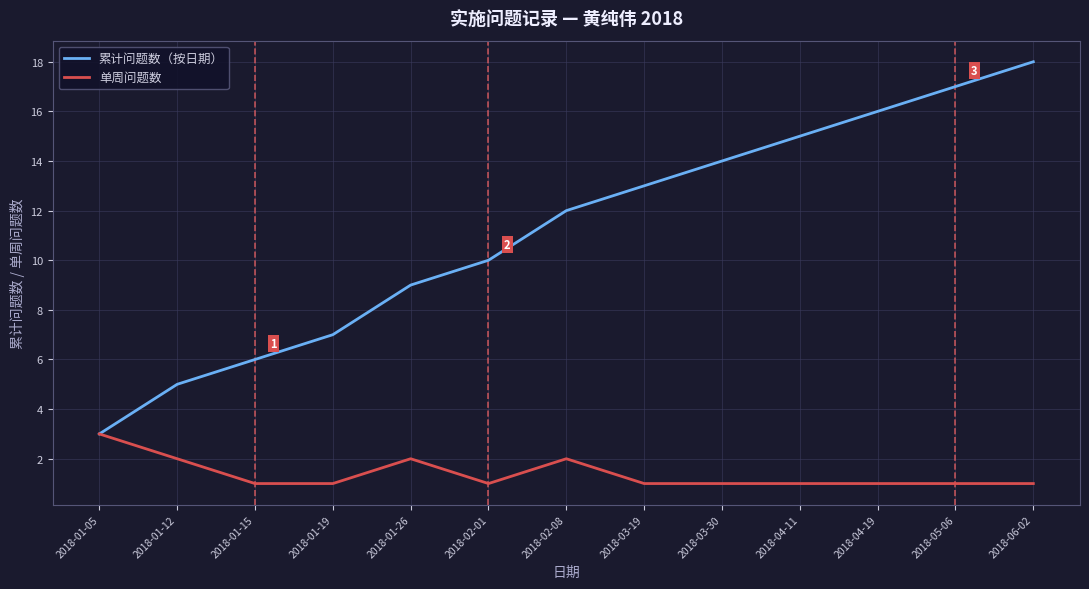

What position from the left is 2018-04-19?

11